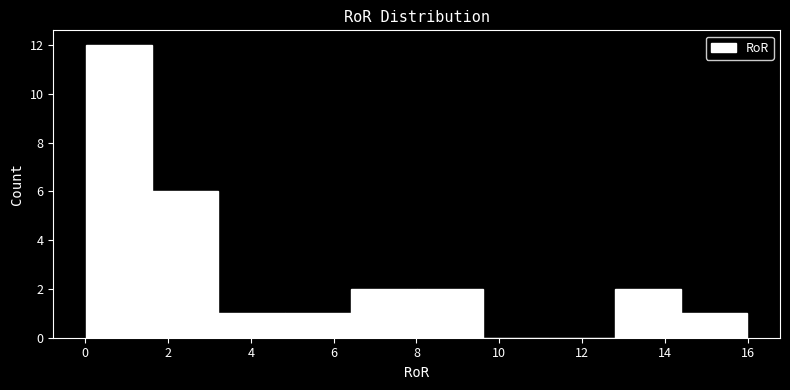

Over which range of the x-axis is the bar tallest?

0.0 to 1.6